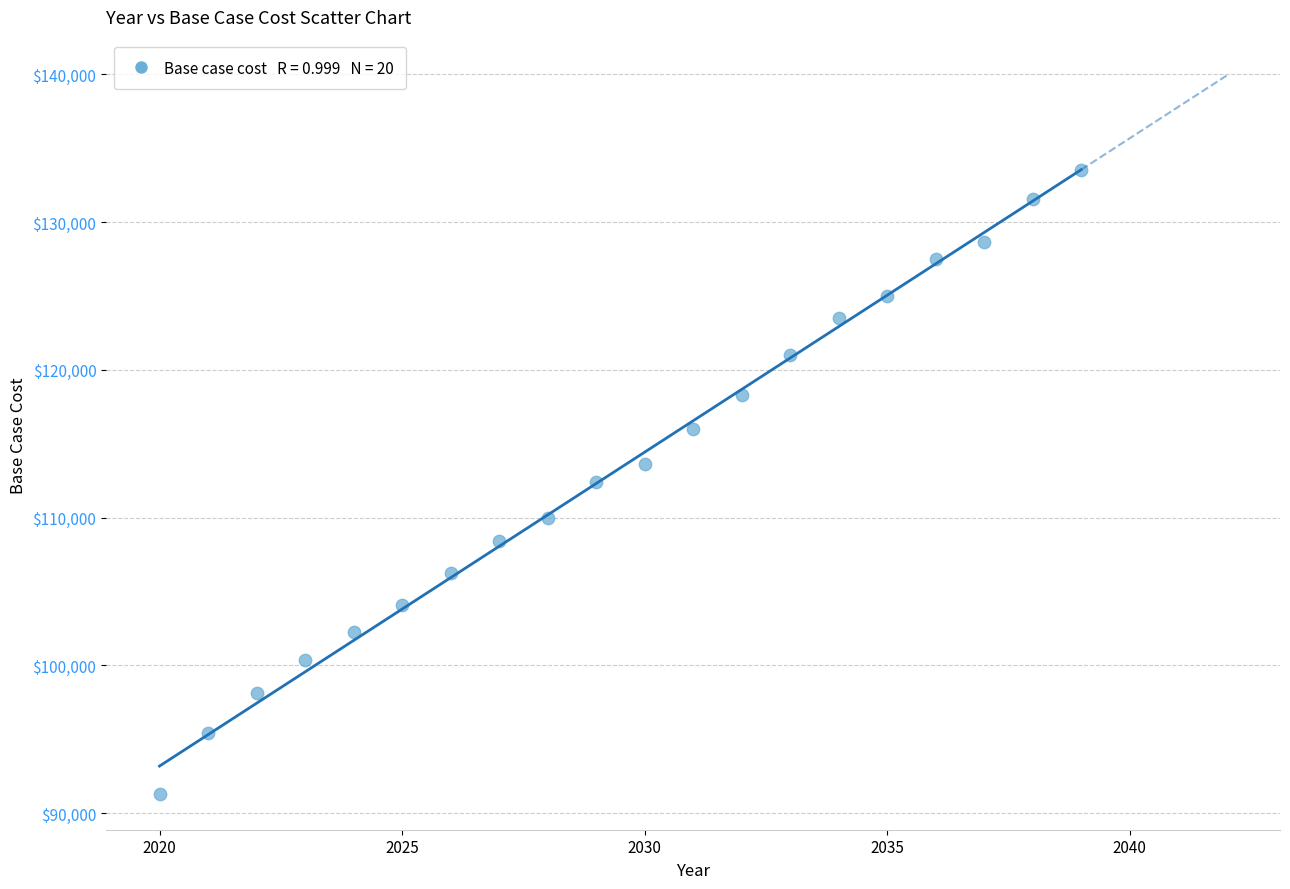

What is the range of X values (max minus min)?

19.0